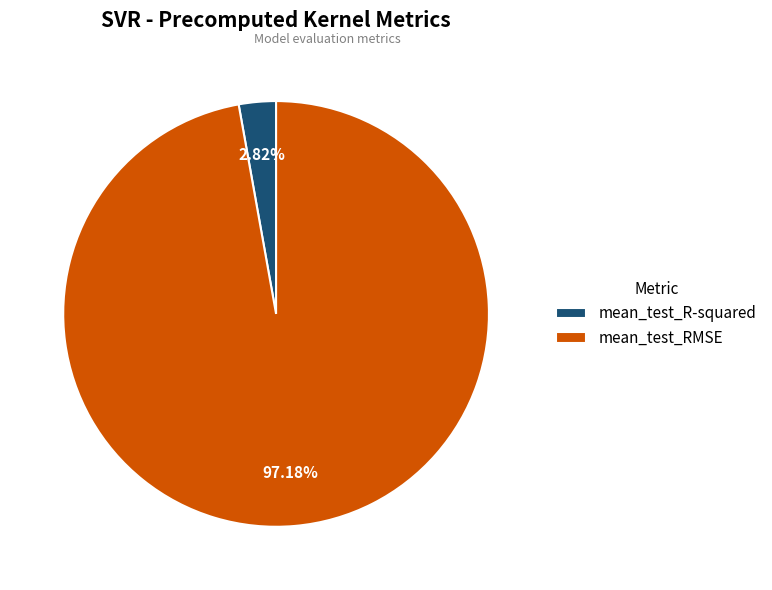

Which slice represents more than half of the pie?

mean_test_RMSE